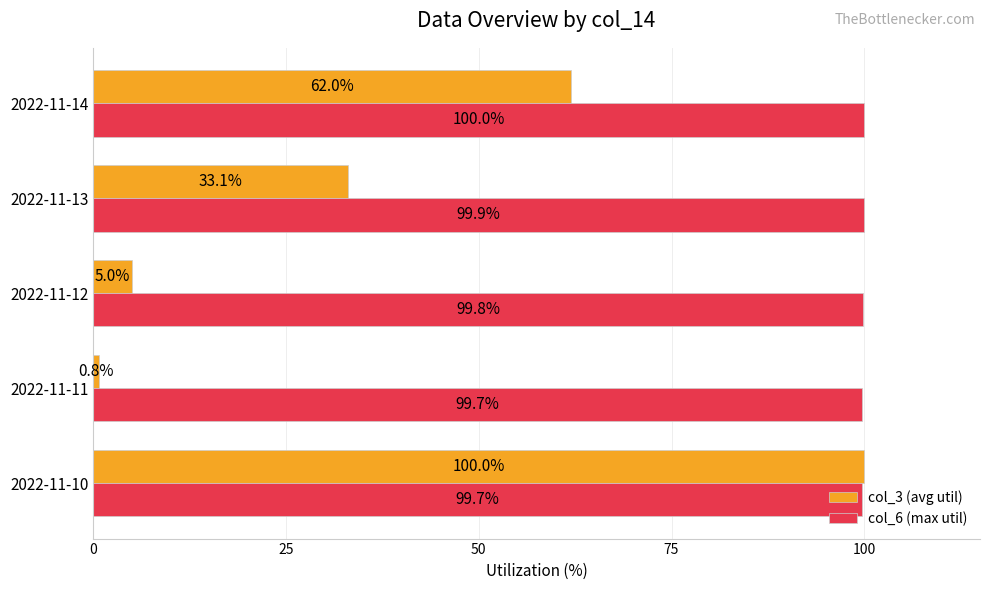

What are all the series names shown in the legend?

col_3 (avg util), col_6 (max util)